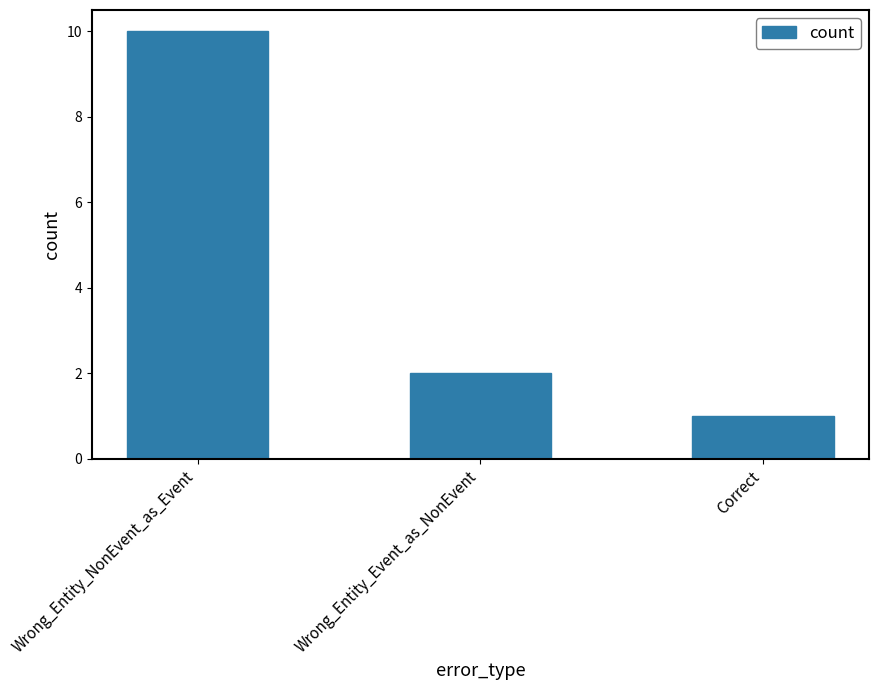

What is the label of the 2nd bar from the right?

Wrong_Entity_Event_as_NonEvent